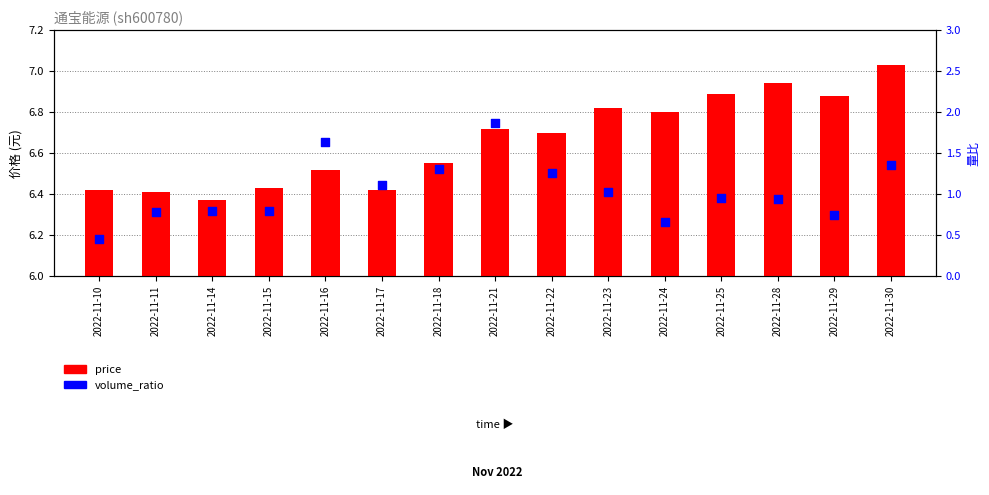

What are all the series names shown in the legend?

price, volume_ratio